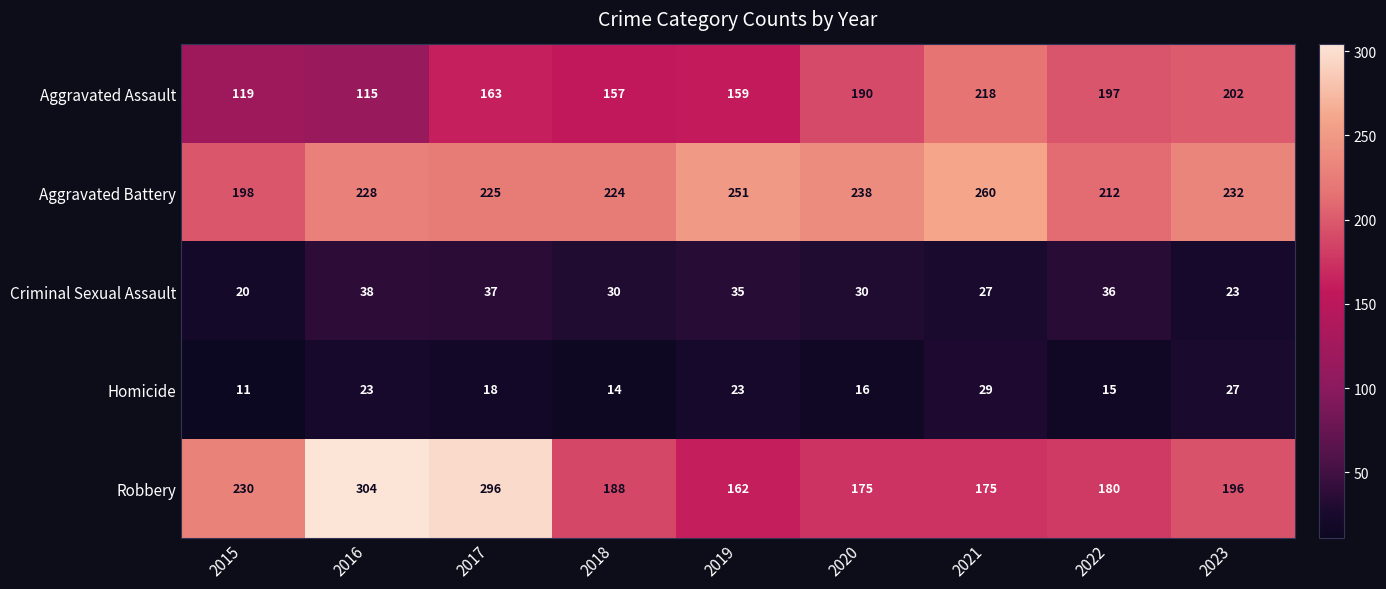

Is it true that Aggravated Battery equals 397 at 2017?

False